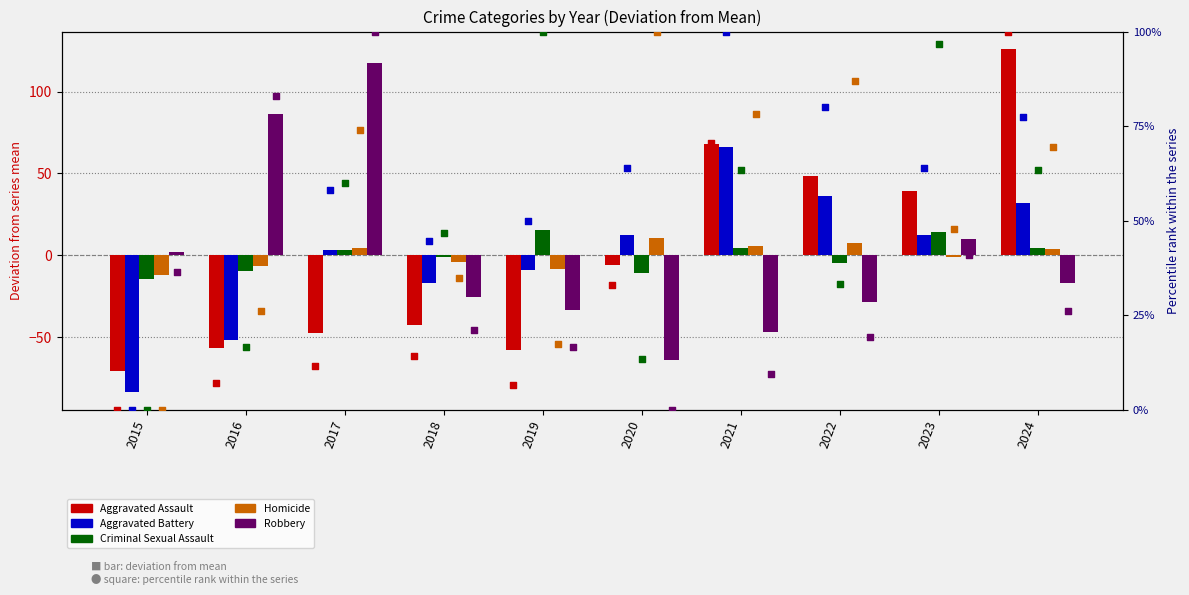

What is the total value across all series at 2019?

-93.6